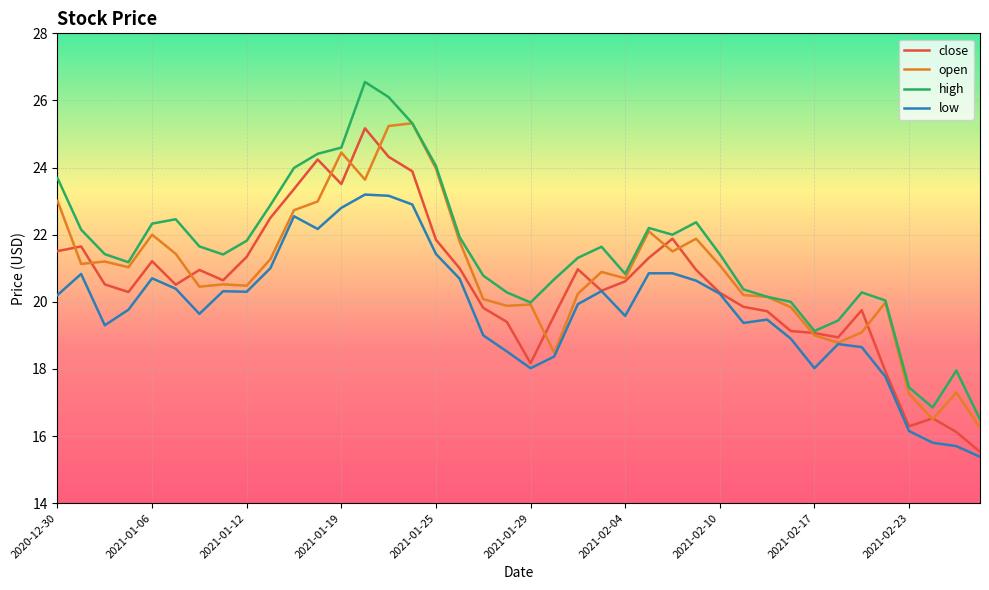

Which series has the widest spread of values?

high